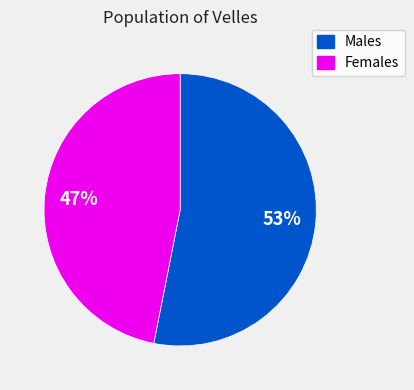

Is there a majority slice in this chart?

Yes